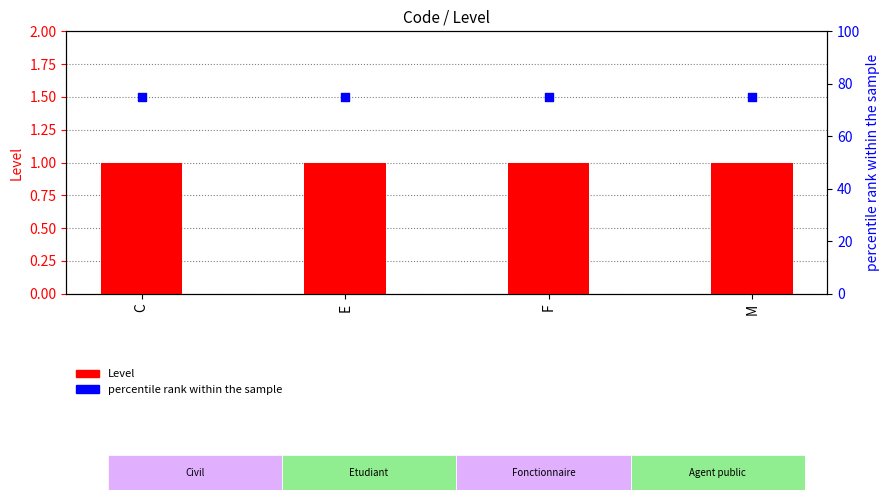

At which category is the sum across all series the highest?

C